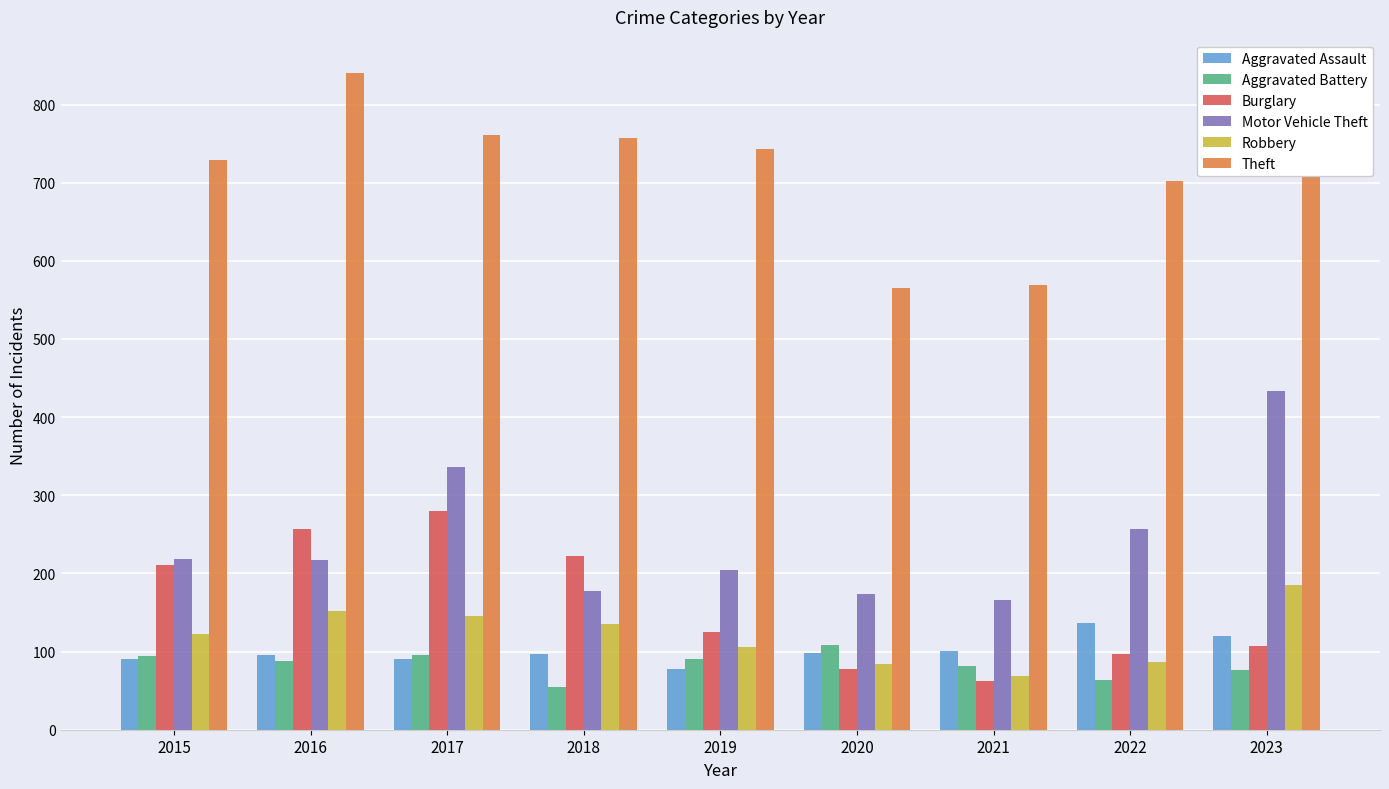

What is the total value across all series at 2020?

1108